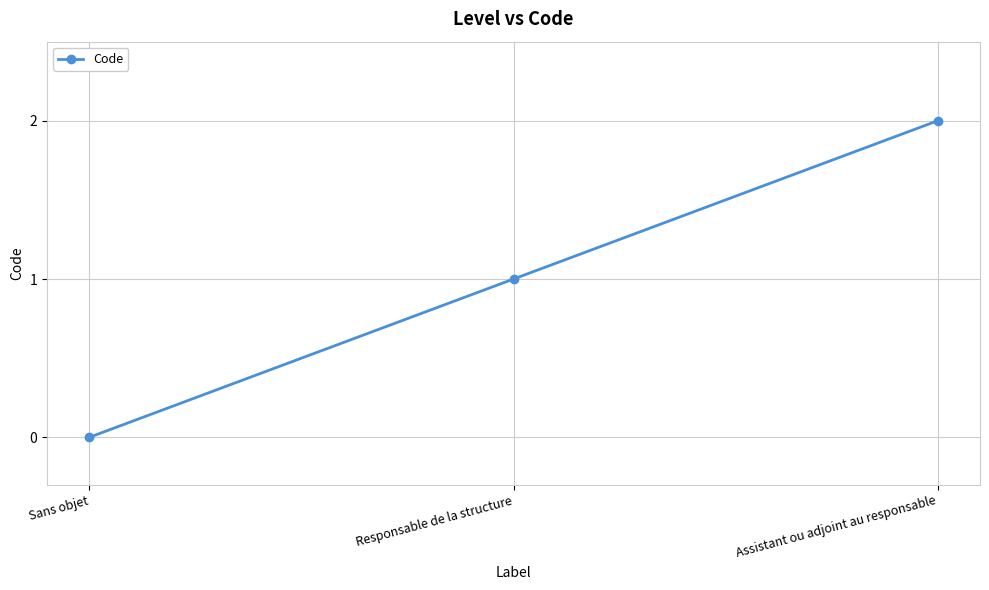

How many lines are shown in the chart?

1